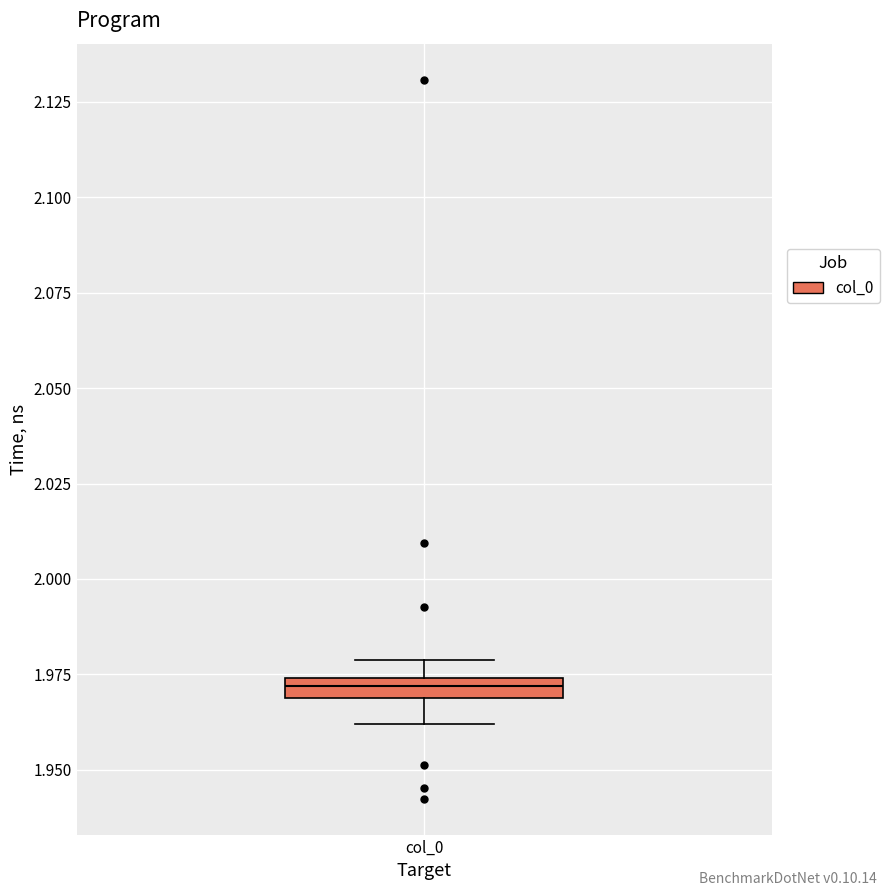

Where is the upper edge of the box for col_0 on the y-axis? The values are not printed on the chart, so give them approximately, as read against the axis.

1.975